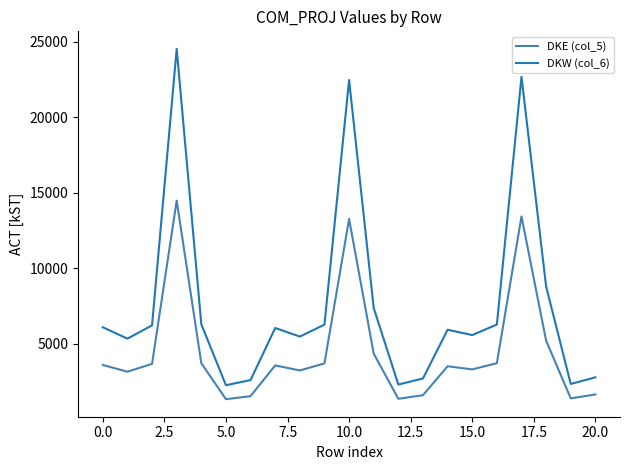

Rank the series by their maximum value, from highest to lowest.

DKW (col_6), DKE (col_5)